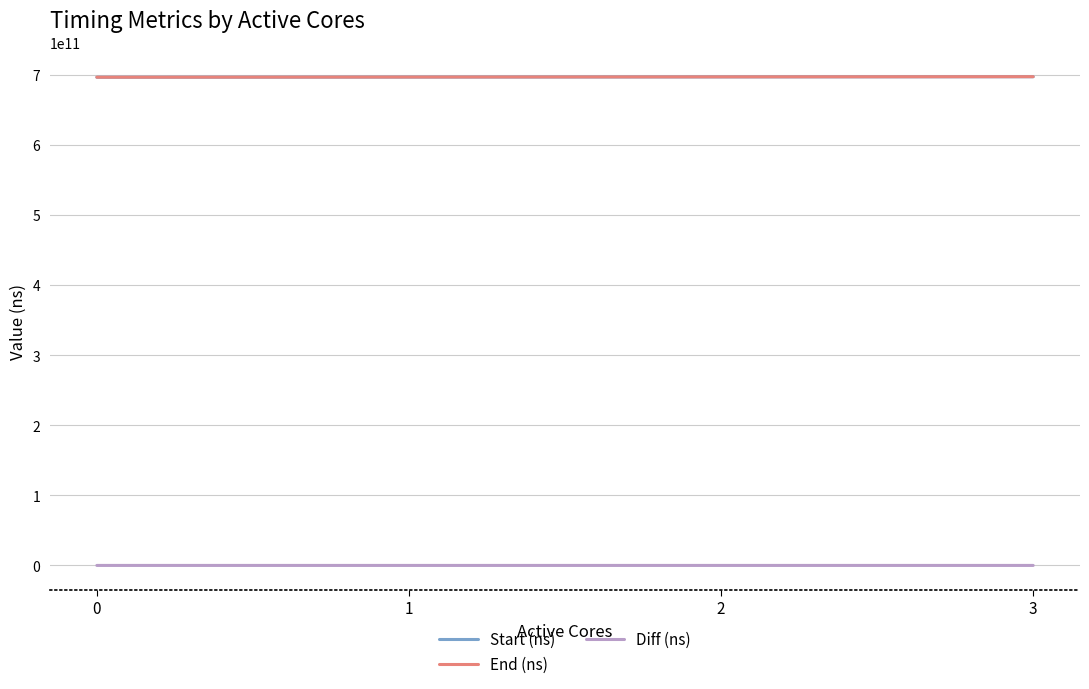

At how many categories does at least one series exceed 38447251203?

4